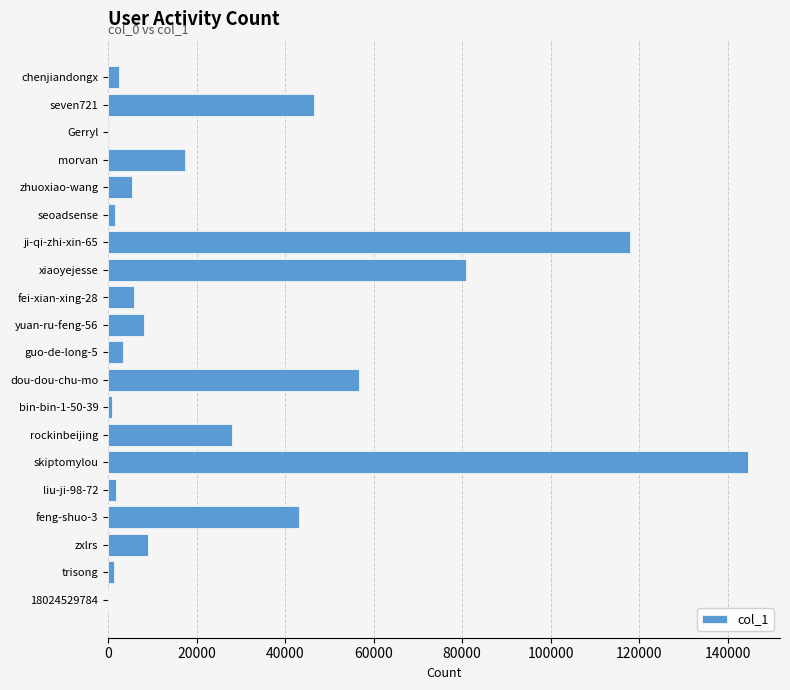

Count the number of categories in the chart.

20